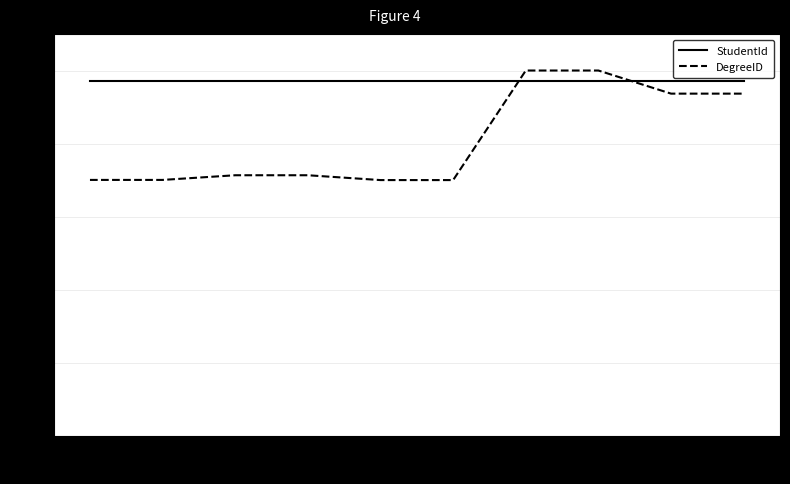

List the series in order of their overall mean, lowest first.

DegreeID, StudentId